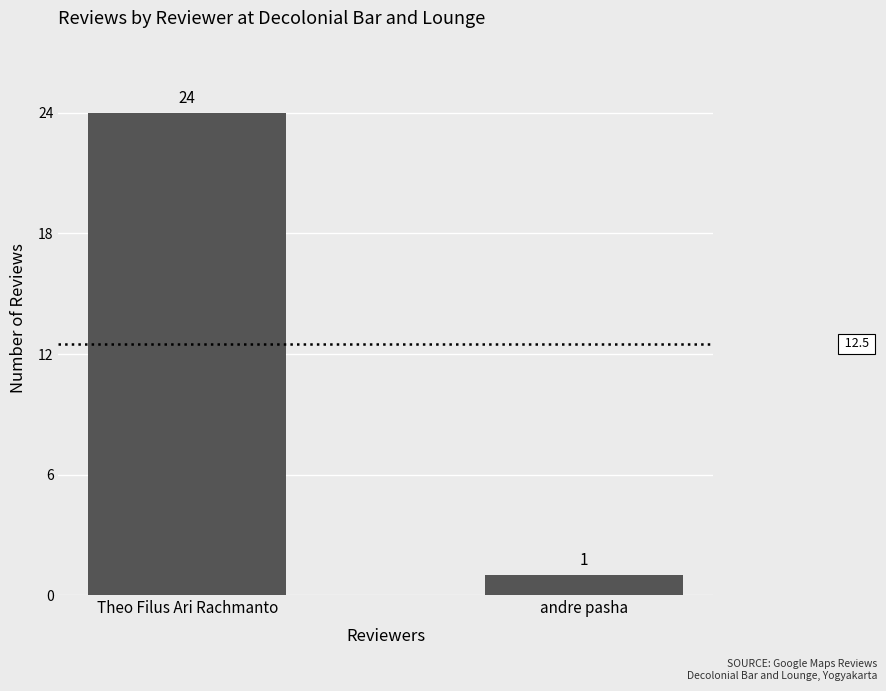

Is it true that the value at andre pasha is 1?

True